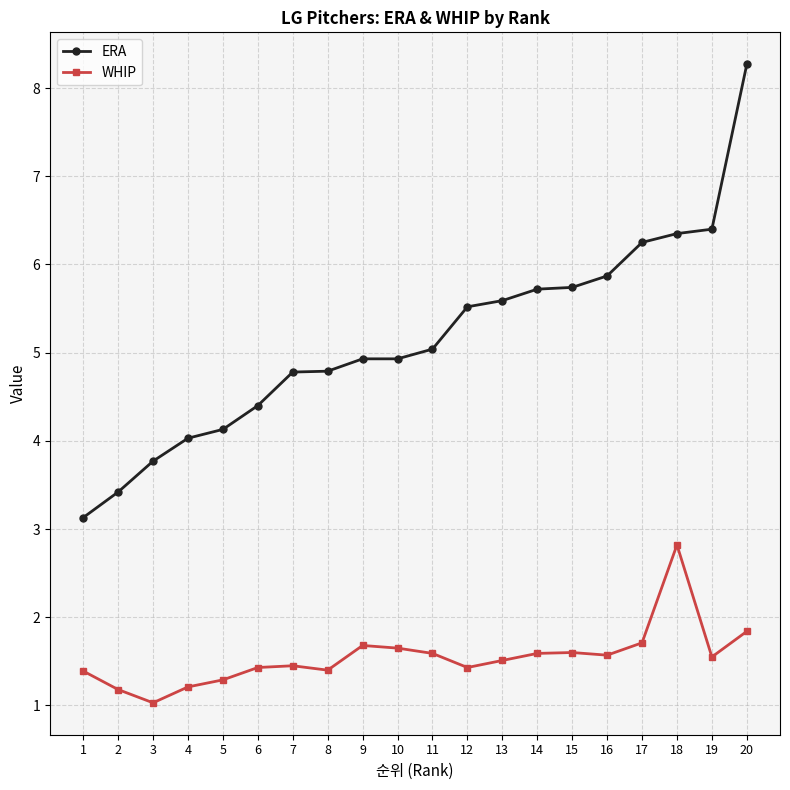

Is the value of WHIP at 3 greater than the value of ERA at 16?

No